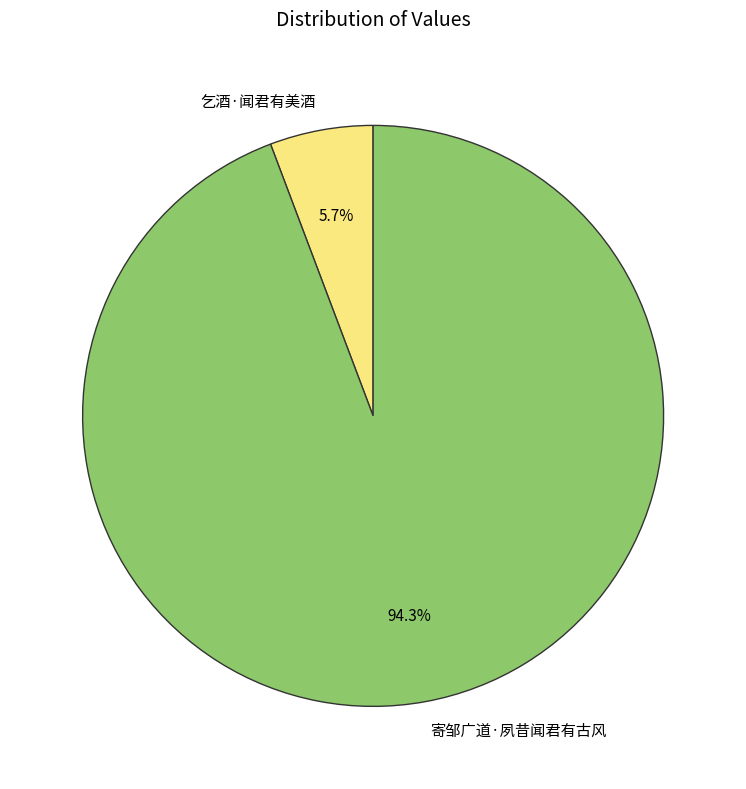

Is it true that 寄邹广道·夙昔闻君有古风 is 94% of the pie?

True